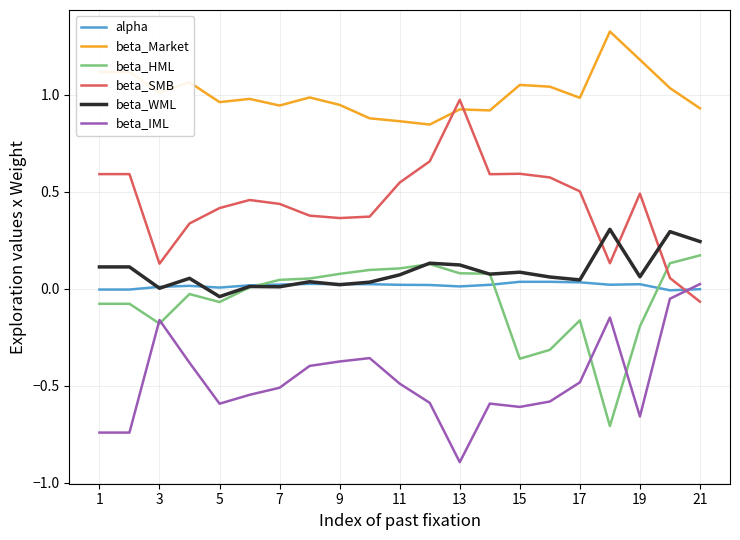

What is the smallest value displayed?

-0.9